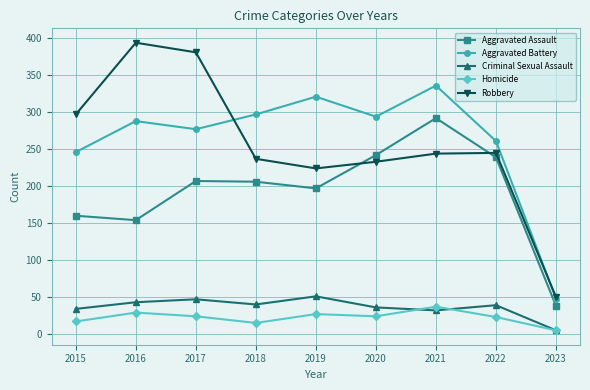

How many values in the Aggravated Assault series are below 206?

4